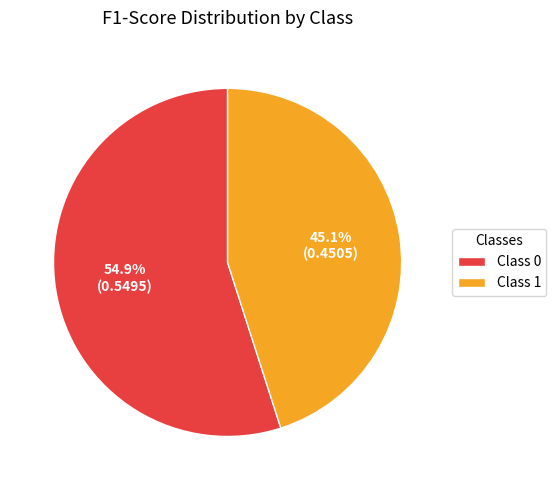

Count the number of slices in the pie.

2